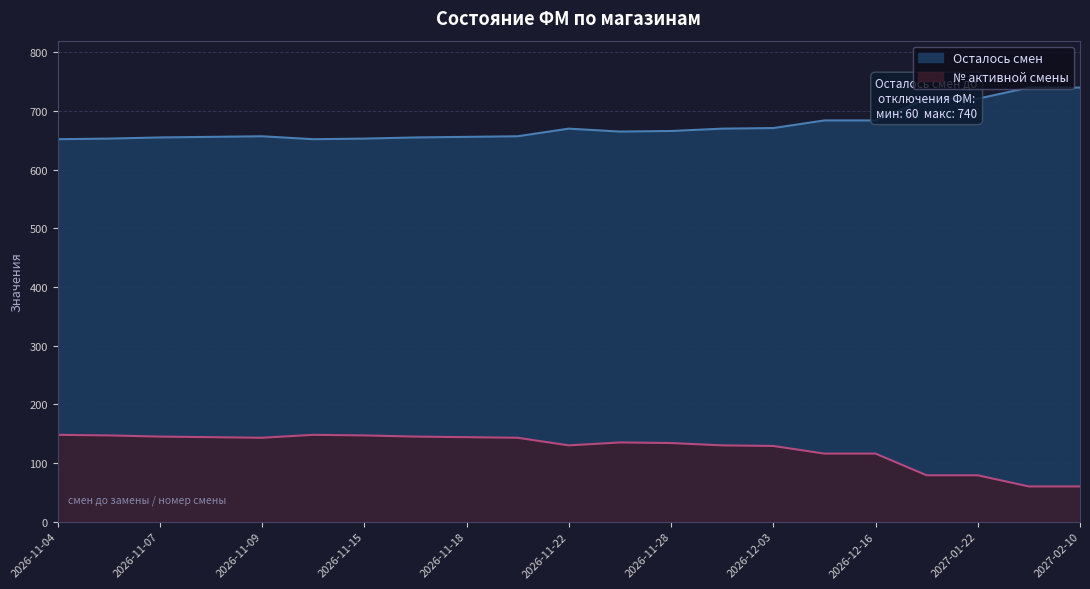

Count the number of data series in this chart.

2